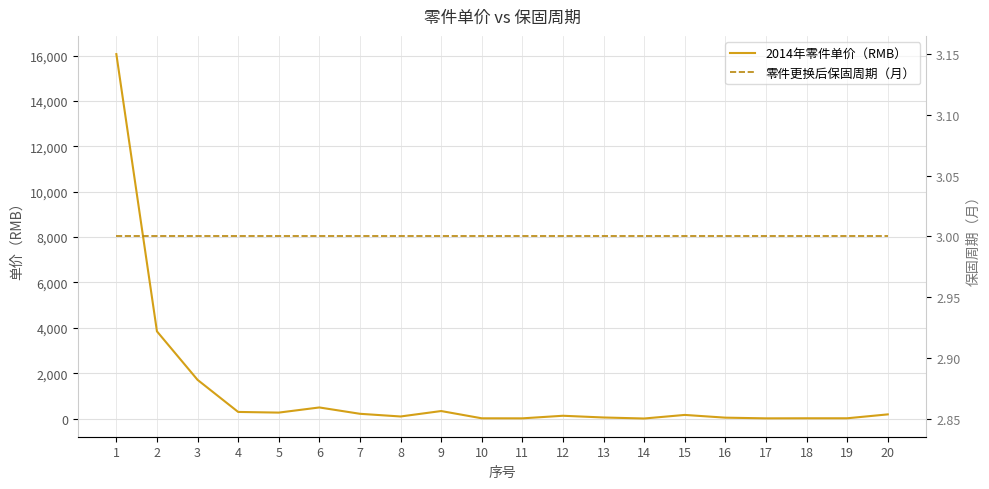

Reading right to left, what are all the values shown in this chart?

2014年零件单价（RMB）: 183.2	11.8	11.8	8.6	38.5	159.6	1.7	46.3	122.7	8.8	10.5	330.8	90.9	209.2	488.8	261.8	291.3	1706.3	3844.1	16070.0
零件更换后保固周期（月）: 3.0	3.0	3.0	3.0	3.0	3.0	3.0	3.0	3.0	3.0	3.0	3.0	3.0	3.0	3.0	3.0	3.0	3.0	3.0	3.0